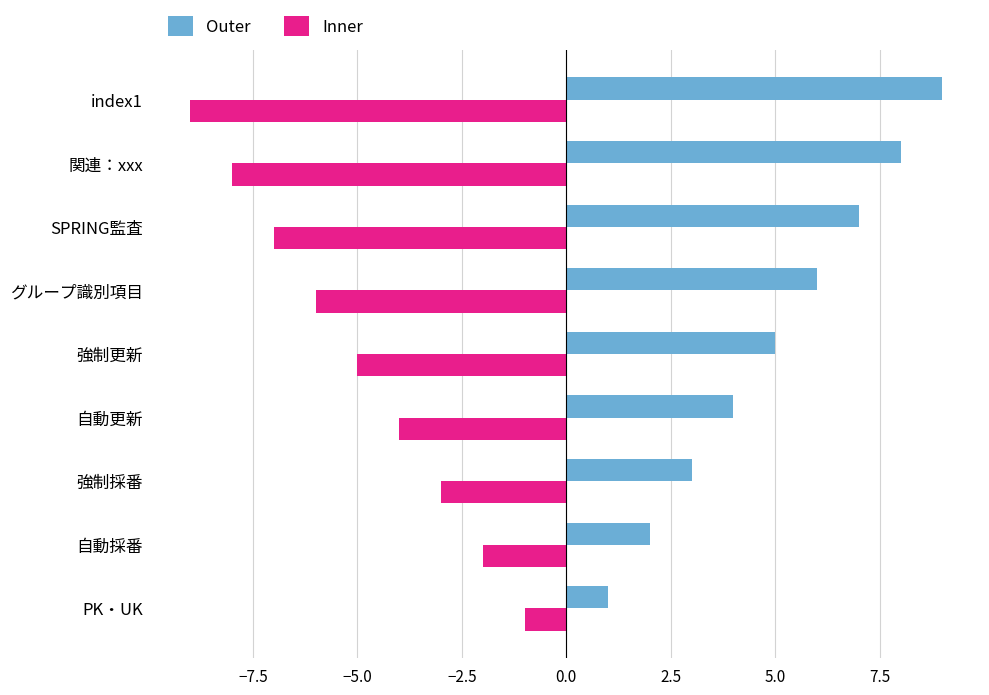

What is the average value of the Inner series?

-5